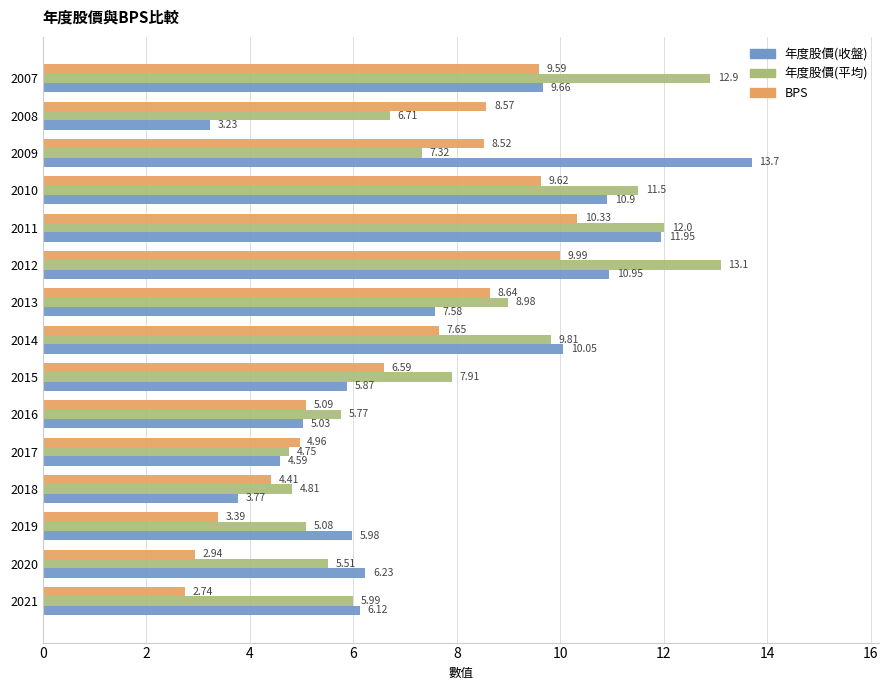

What is the sum of all BPS values?

103.0